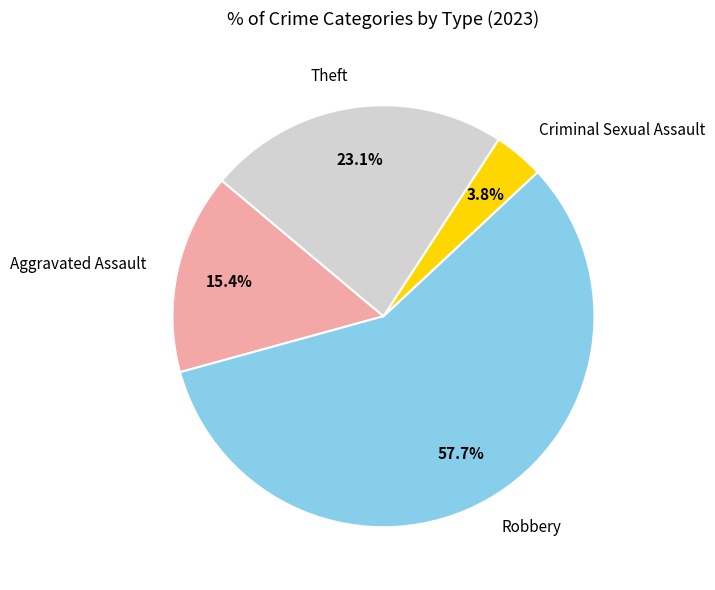

How many slices are in this pie chart?

4